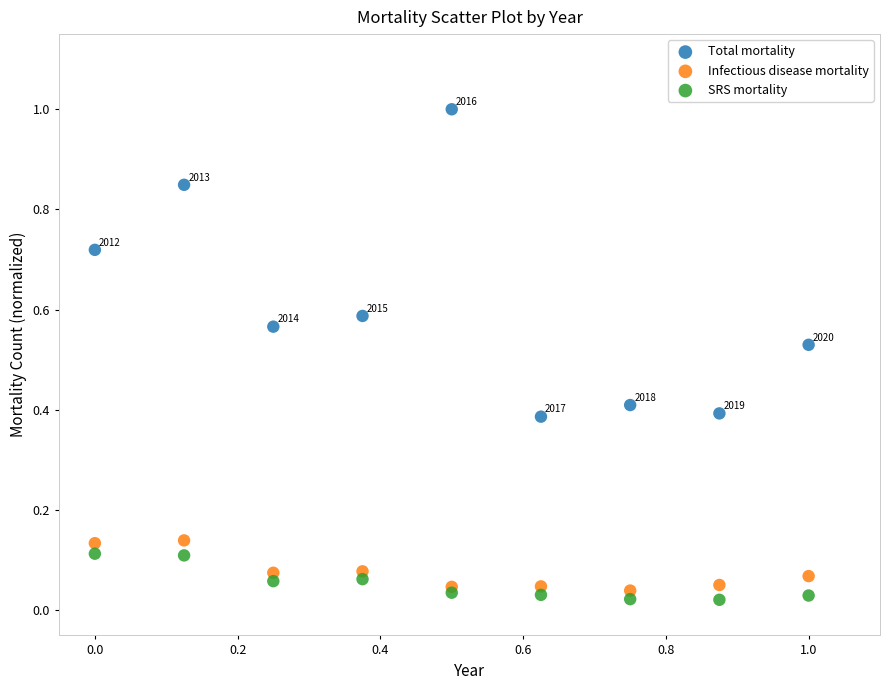

Which series has the largest Y range (max minus min)?

Total mortality